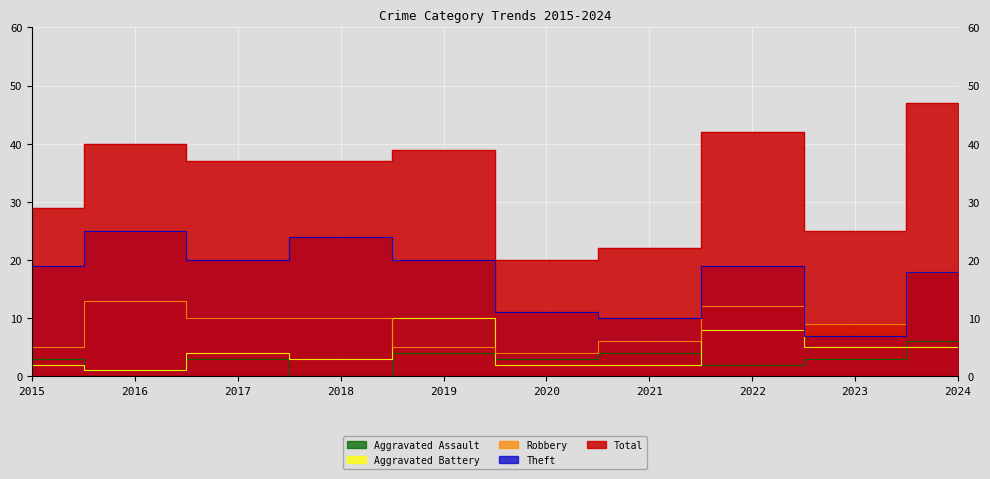

List the series in order of their peak value, highest first.

Total, Theft, Robbery, Aggravated Battery, Aggravated Assault